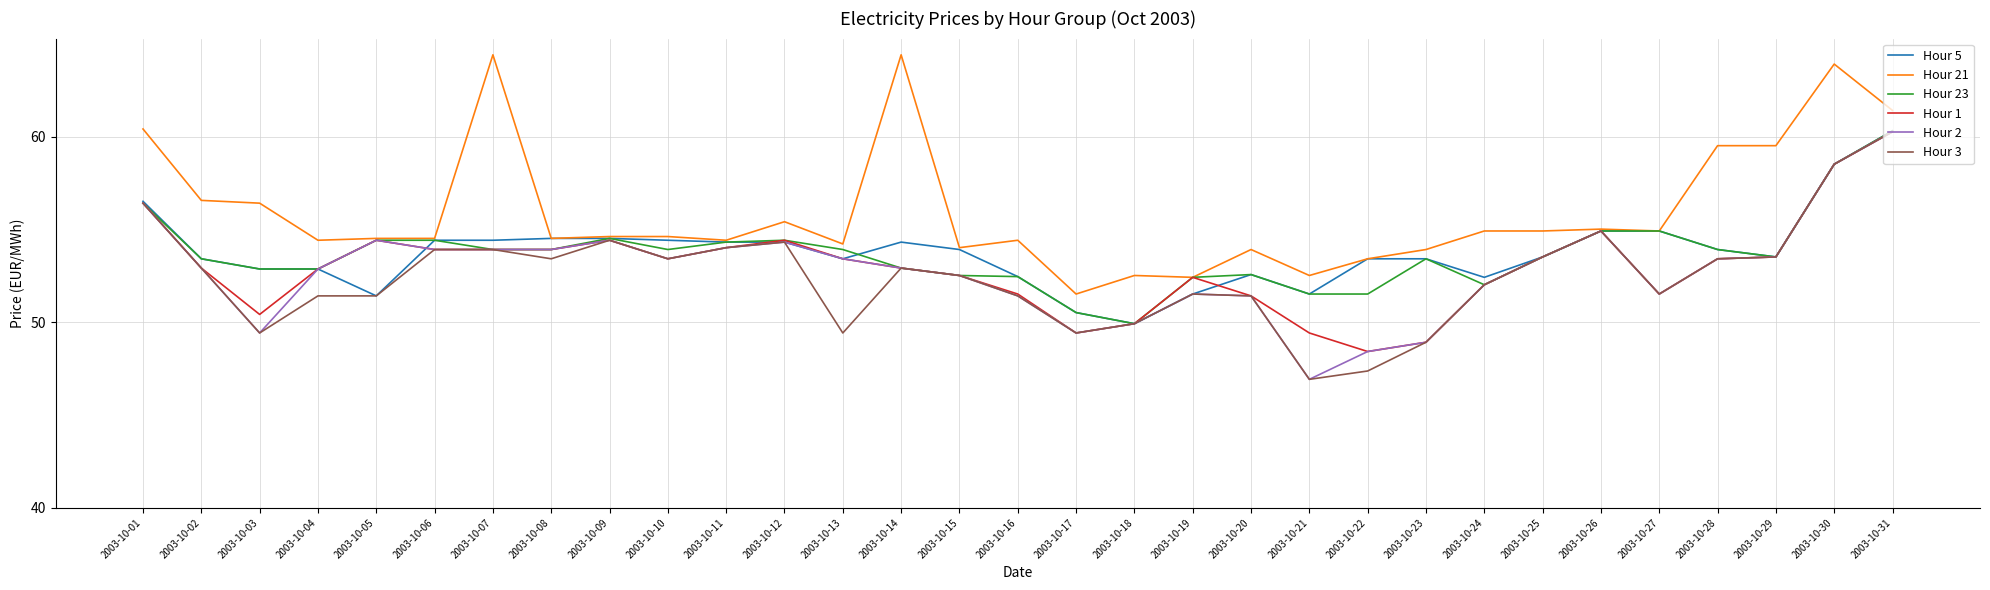

What is the greatest value displayed?

64.4